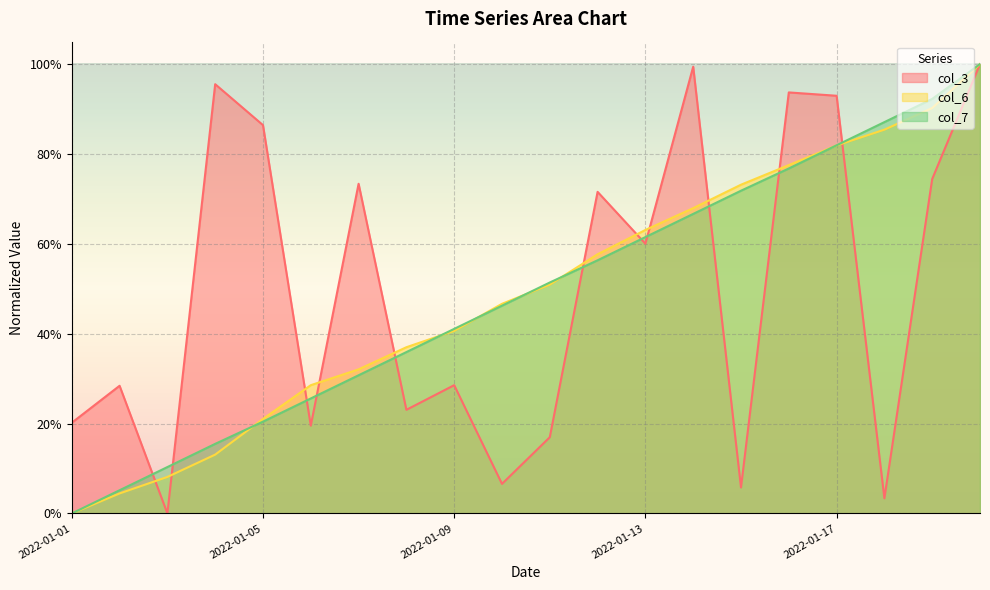

True or false: col_7 has more than 0 points higher than both neighbors.

False